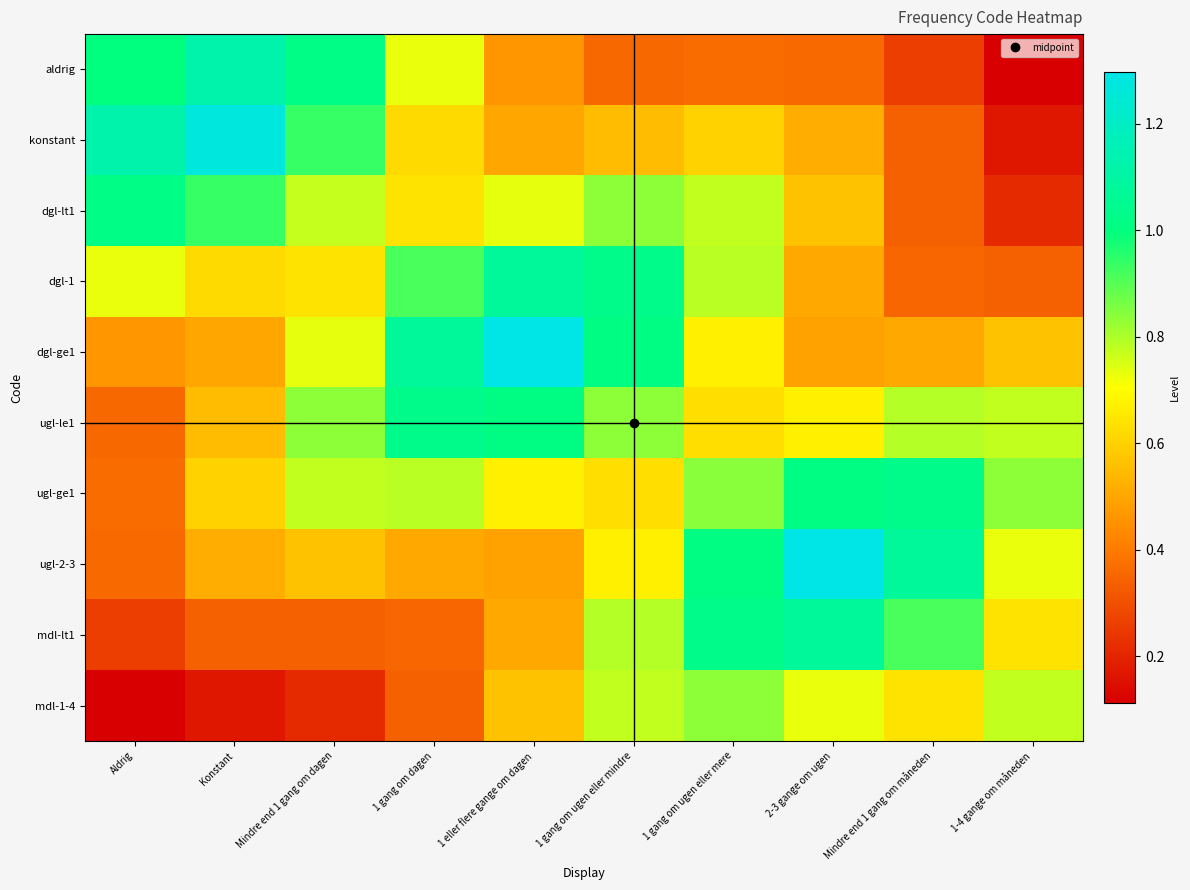

What is the smallest value displayed?

0.1